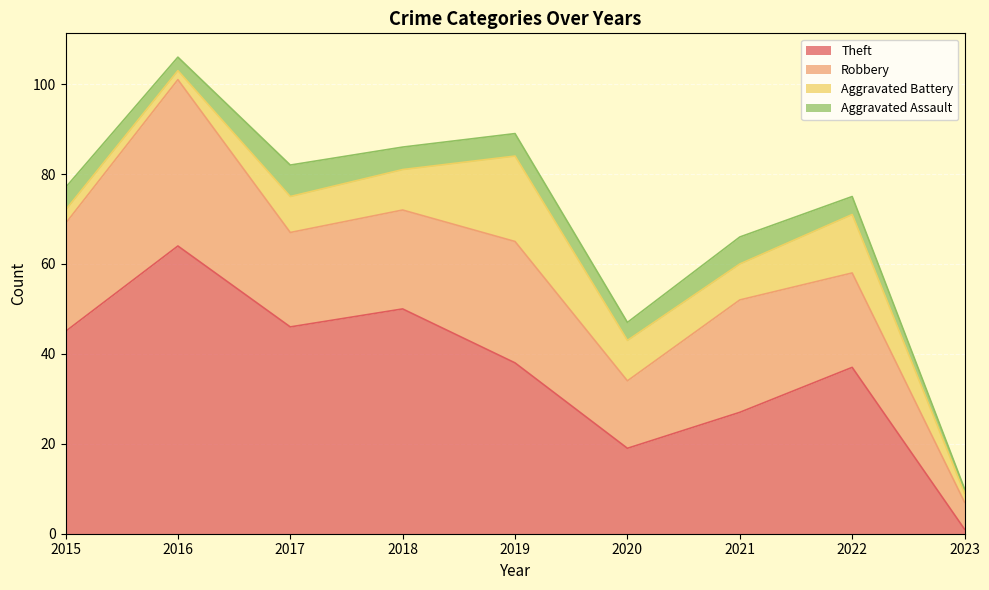

How many series are shown in this chart?

4